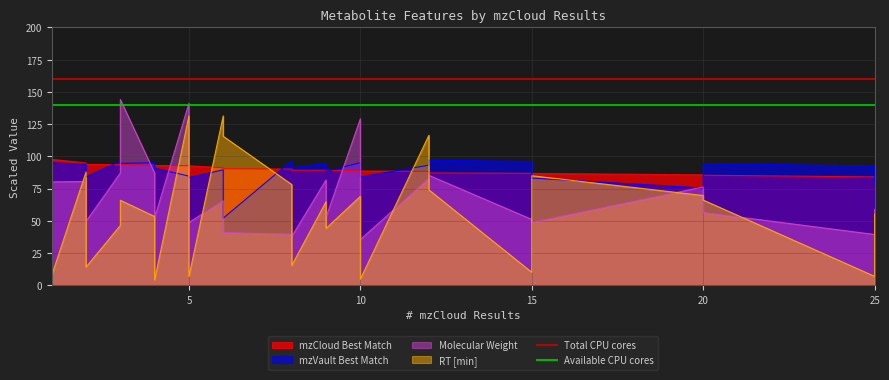

What value does the Total CPU cores series have at 5?

160